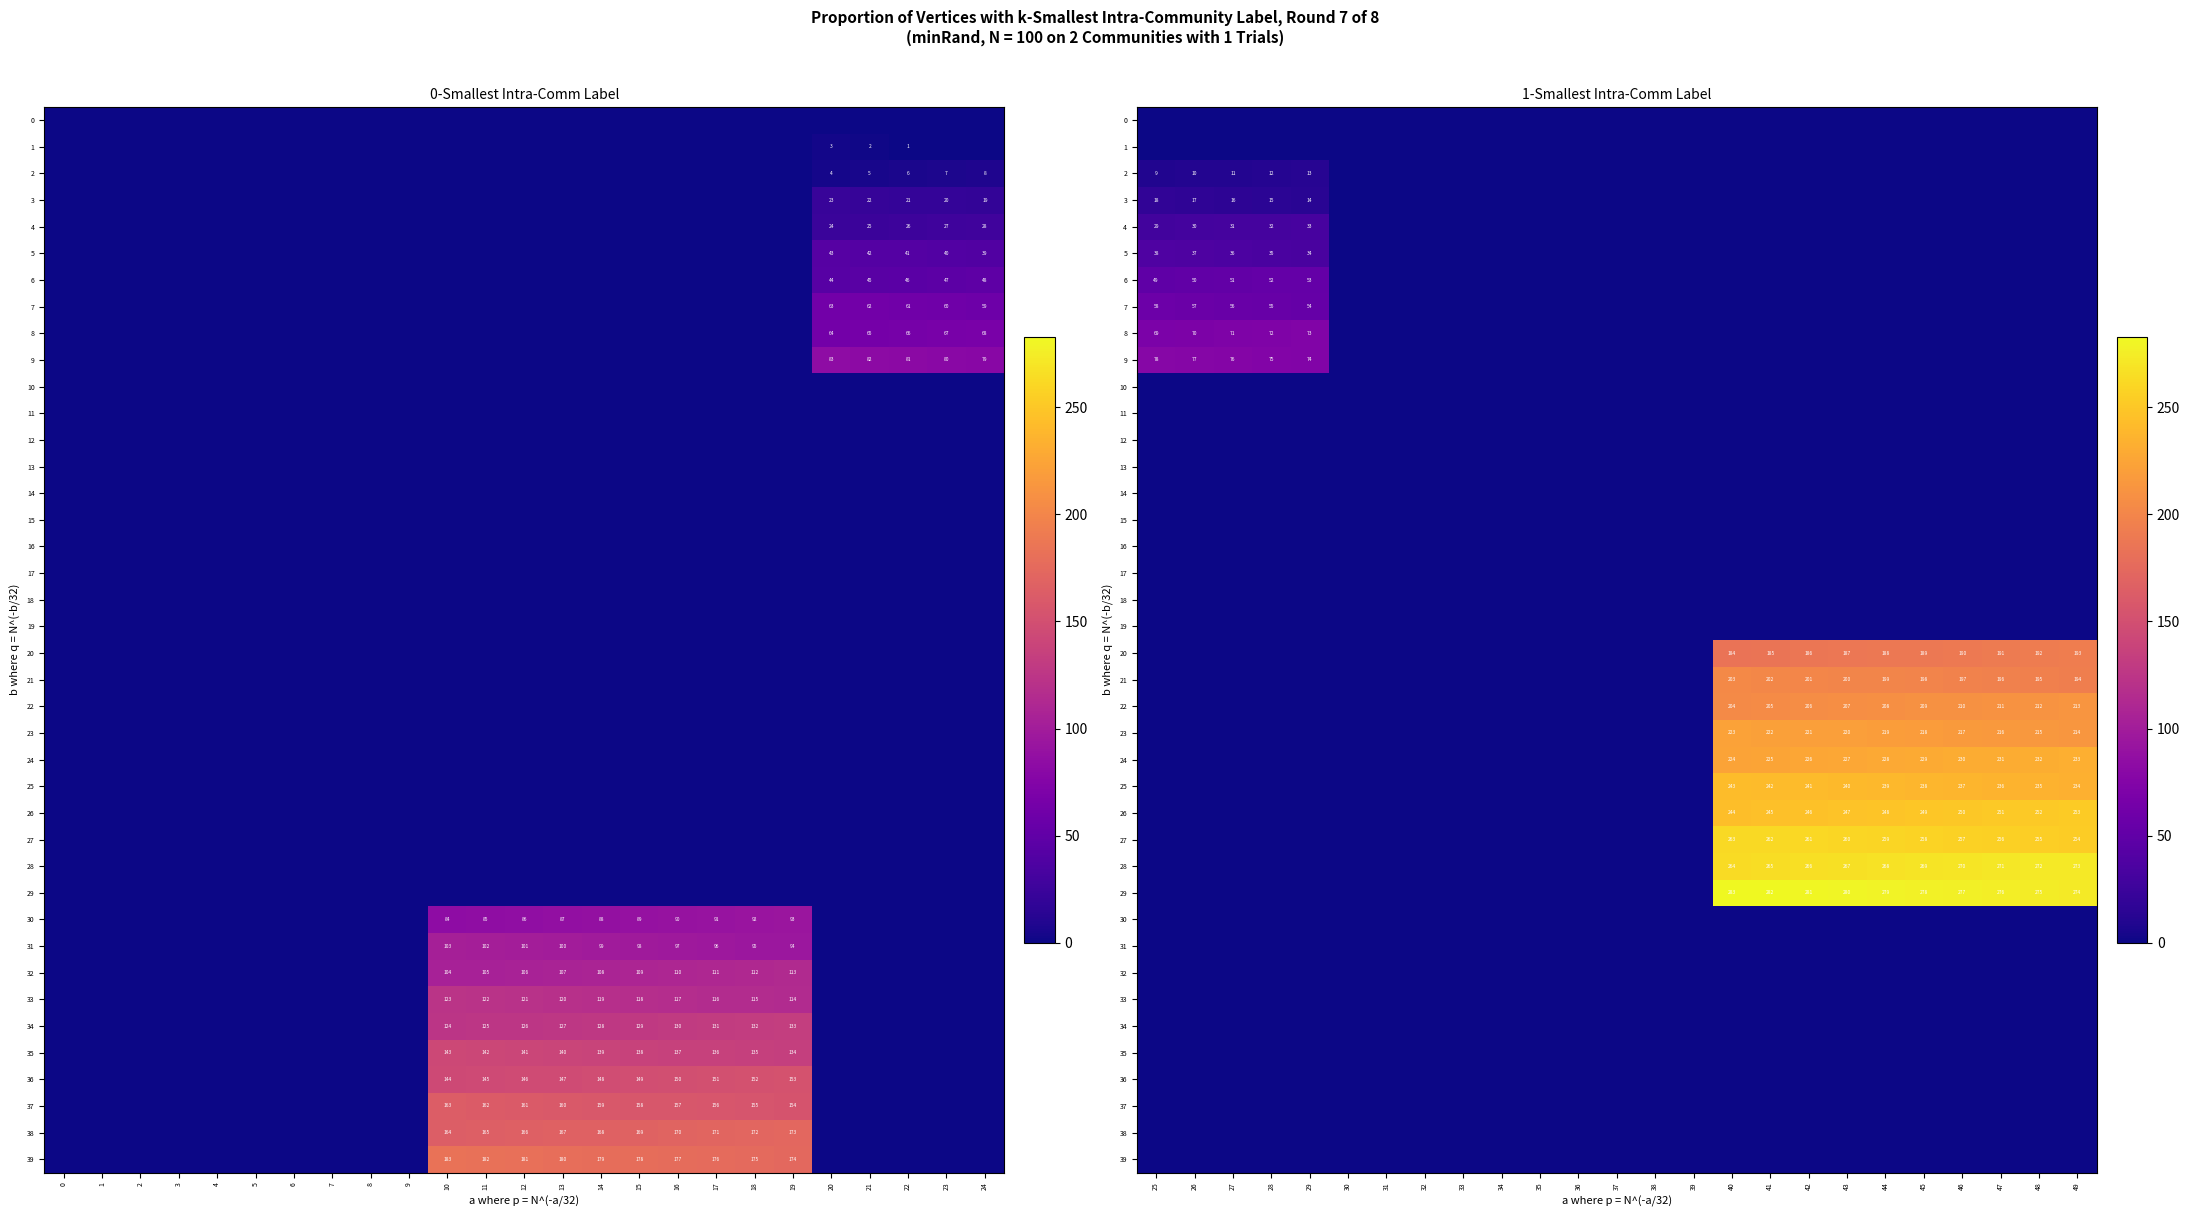

At 45, list the series in order from largest to smallest.

29, 28, 27, 26, 25, 24, 23, 22, 21, 20, 0, 1, 2, 3, 4, 5, 6, 7, 8, 9, 10, 11, 12, 13, 14, 15, 16, 17, 18, 19, 30, 31, 32, 33, 34, 35, 36, 37, 38, 39